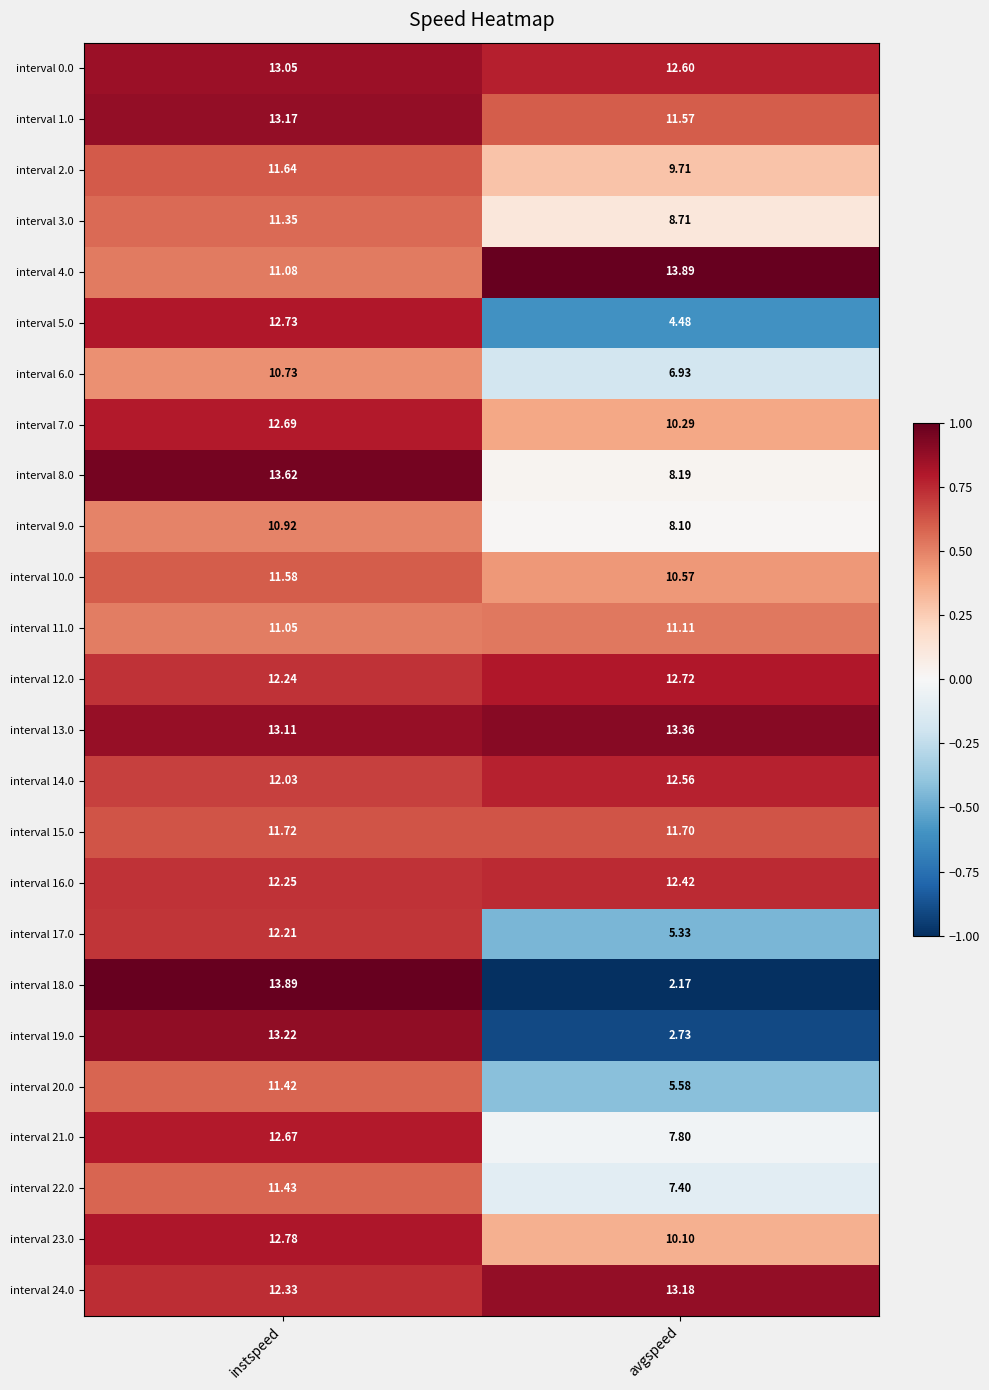

List the labels in order of interval 0.0 value, largest first.

instspeed, avgspeed